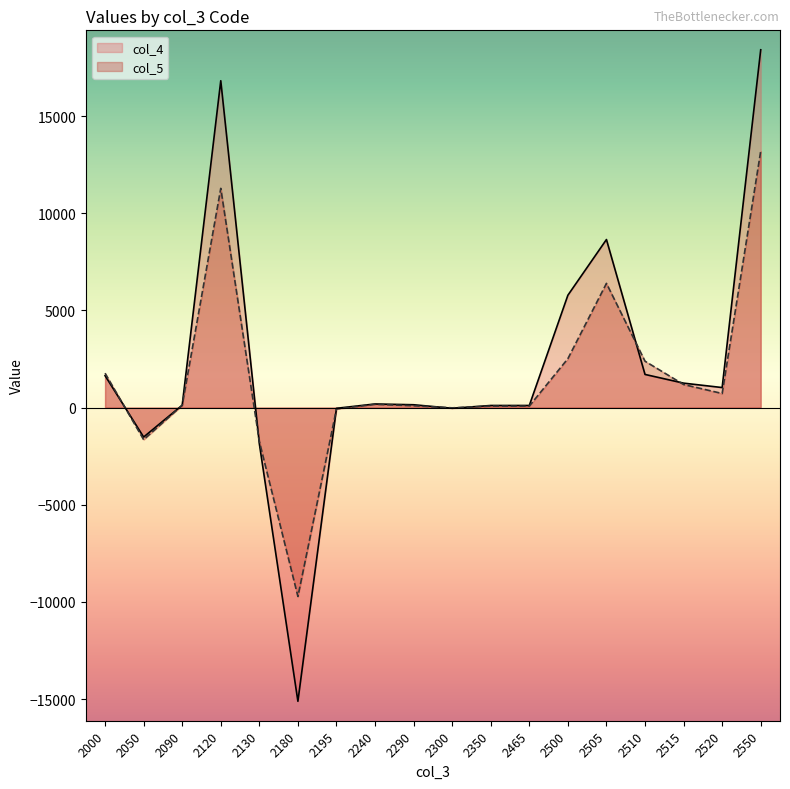

Reading left to right, list all the values displayed in this chart.

col_4: 1639	-1519	120	16815	-1860	-15115	-40	183	143	-38	105	105	5778	8644	1703	1255	1028	18408
col_5: 1767	-1654	113	11278	-1744	-9721	-74	166	92	-17	75	75	2514	6388	2384	1185	722	13193